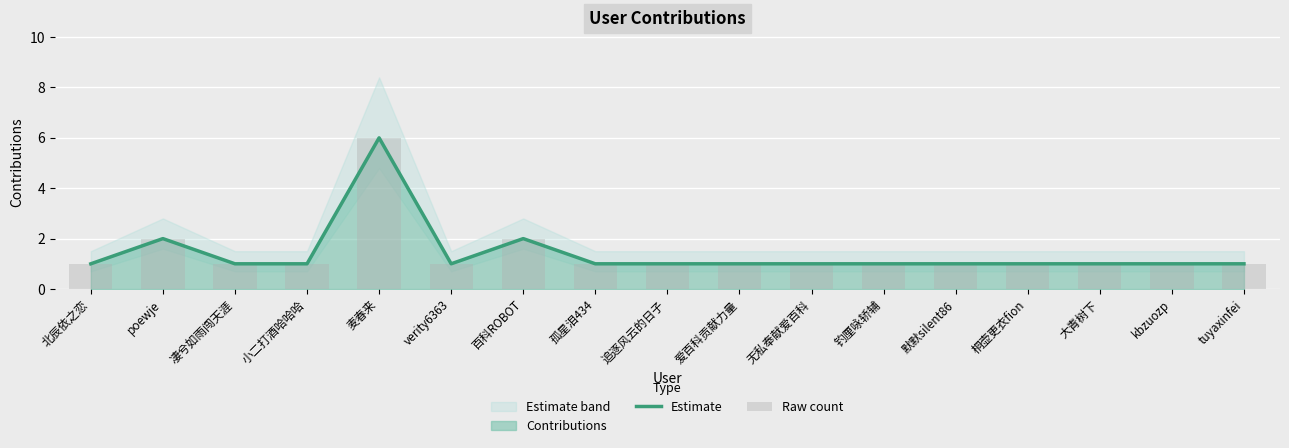

Reading left to right, list all the values displayed in this chart.

Estimate: 1	2	1	1	6	1	2	1	1	1	1	1	1	1	1	1	1
Raw count: 1	2	1	1	6	1	2	1	1	1	1	1	1	1	1	1	1